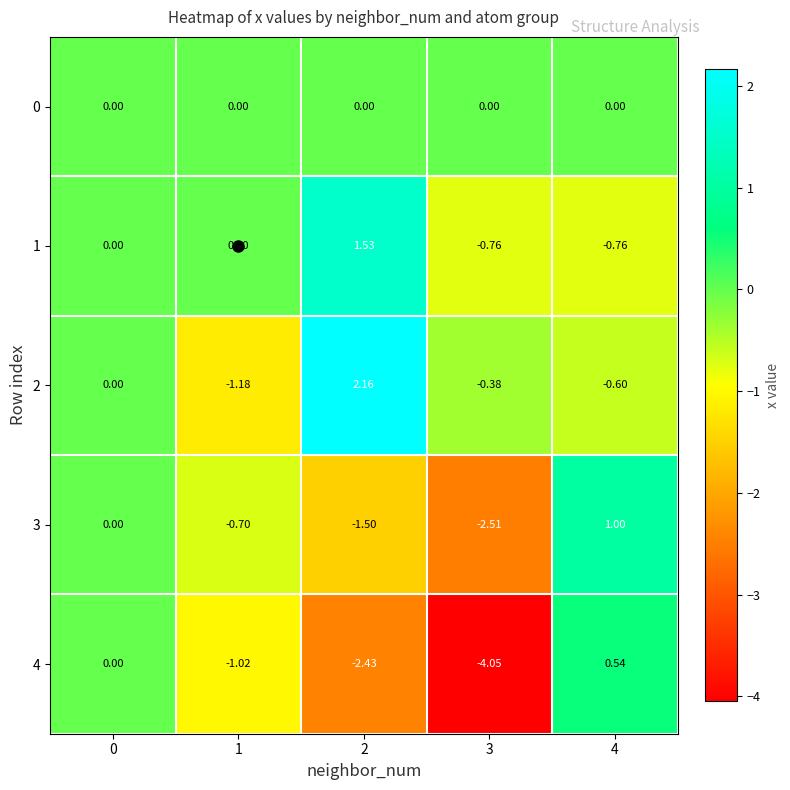

How many series are shown in this chart?

5